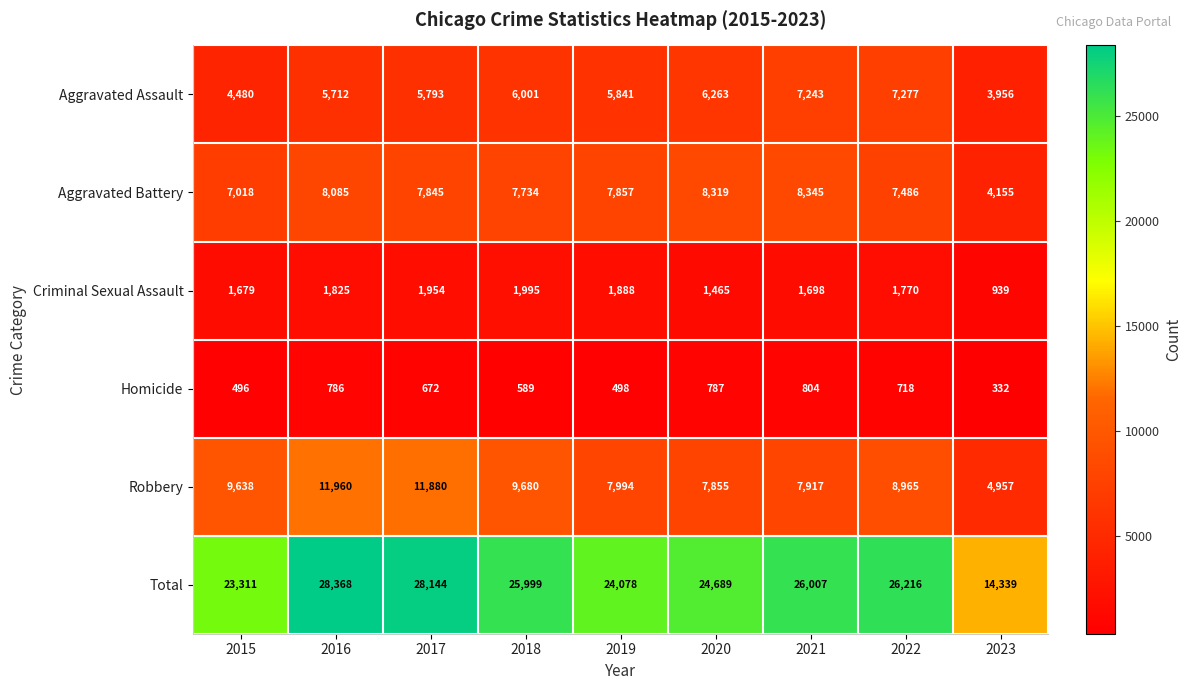

Which series has the widest spread of values?

Total